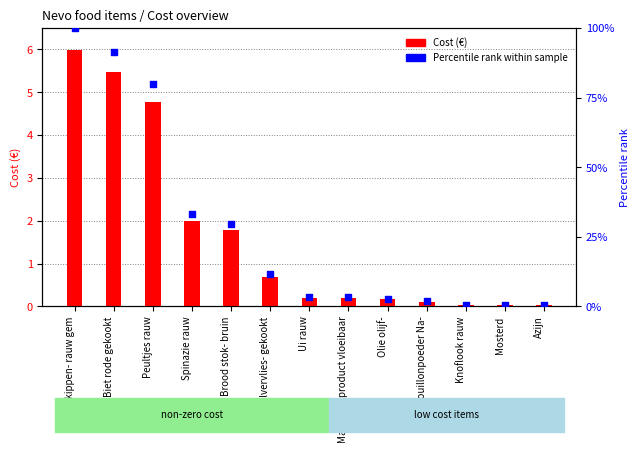

Which series reaches the maximum Y coordinate?

Percentile rank within sample